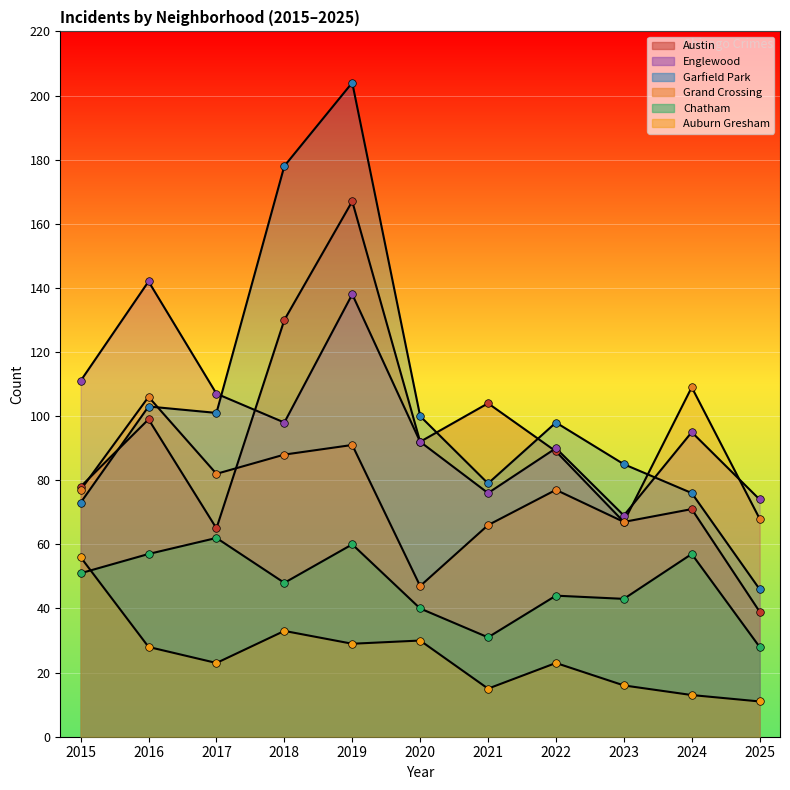

At which category is the sum across all series the highest?

2019